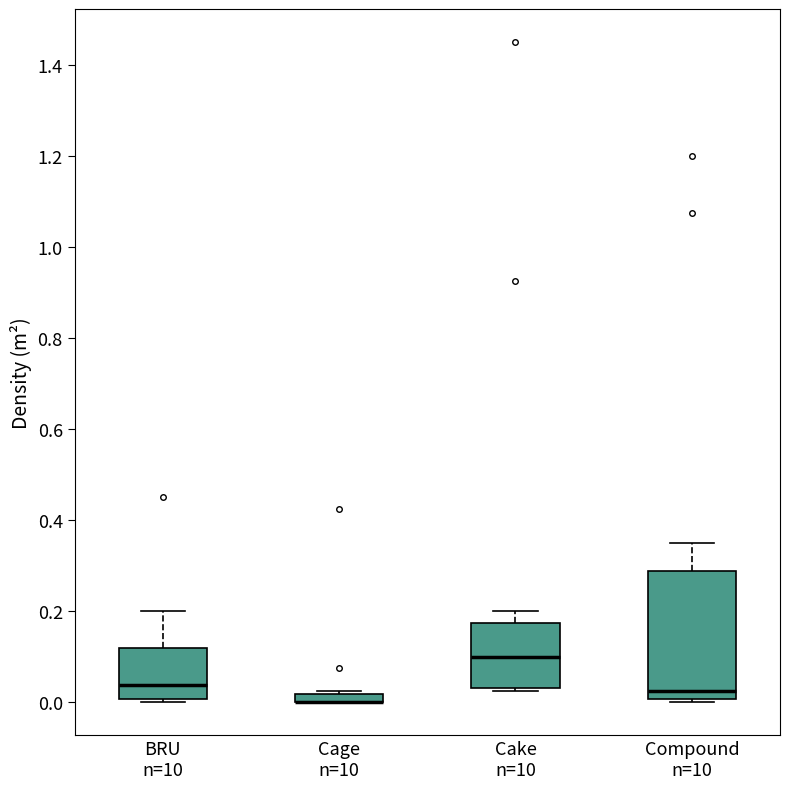

Comparing the boxes themselves (not the whiskers), which one is the tallest?

Compound n=10